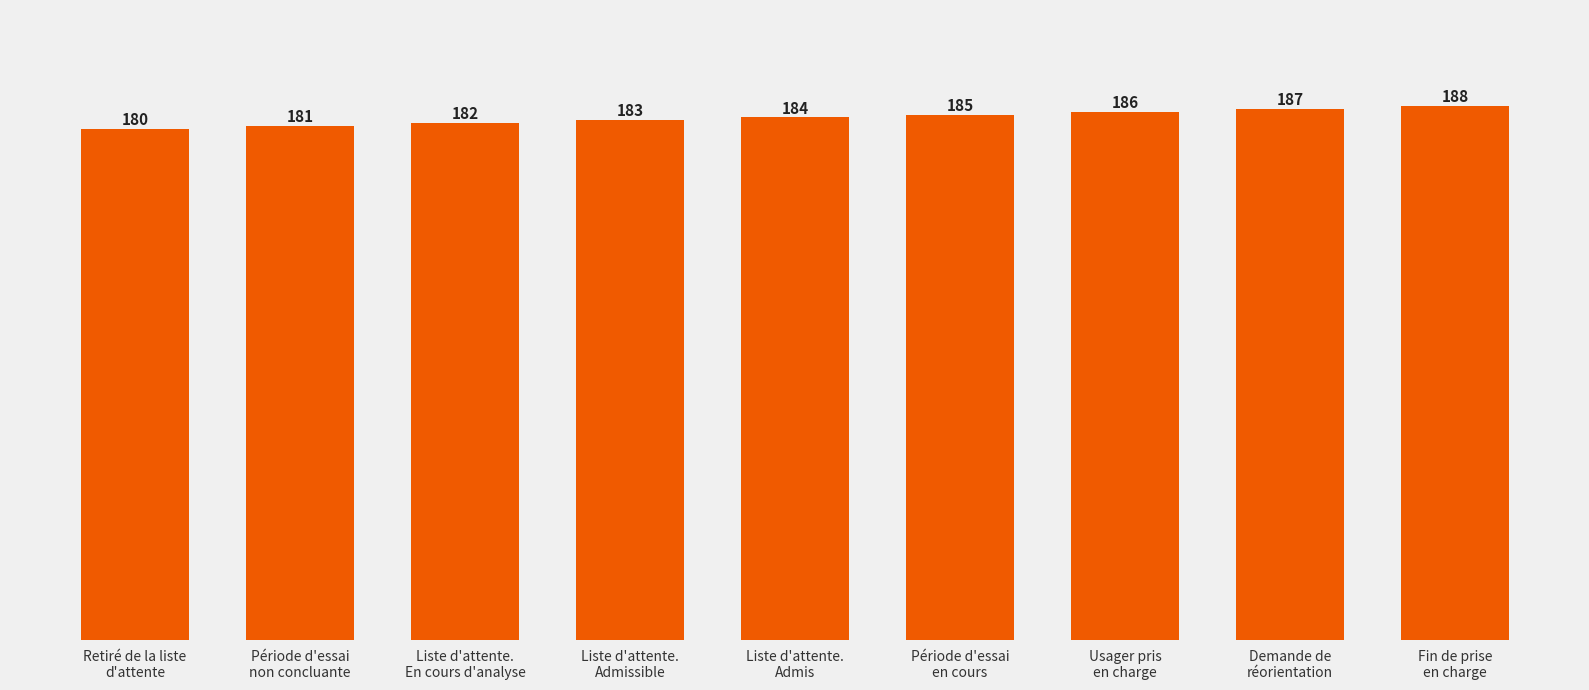

Reading left to right, list all the values displayed in this chart.

180	181	182	183	184	185	186	187	188